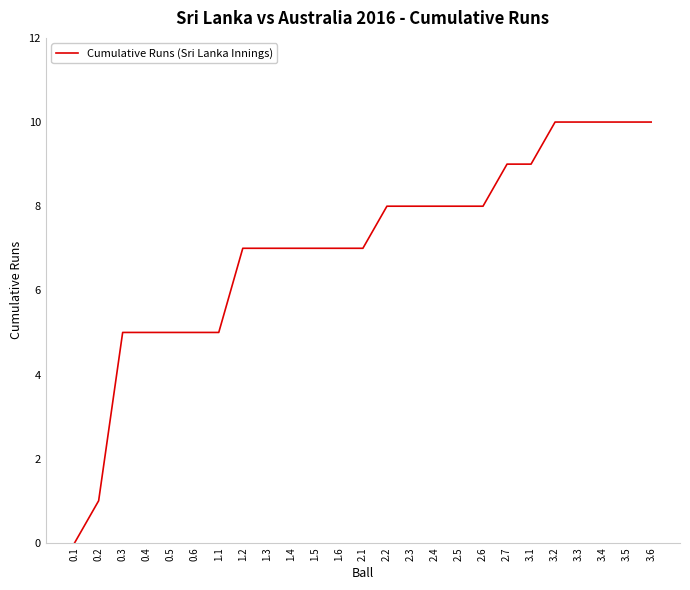

Reading right to left, what are all the values shown in this chart?

3.6=10	3.5=10	3.4=10	3.3=10	3.2=10	3.1=9	2.7=9	2.6=8	2.5=8	2.4=8	2.3=8	2.2=8	2.1=7	1.6=7	1.5=7	1.4=7	1.3=7	1.2=7	1.1=5	0.6=5	0.5=5	0.4=5	0.3=5	0.2=1	0.1=0